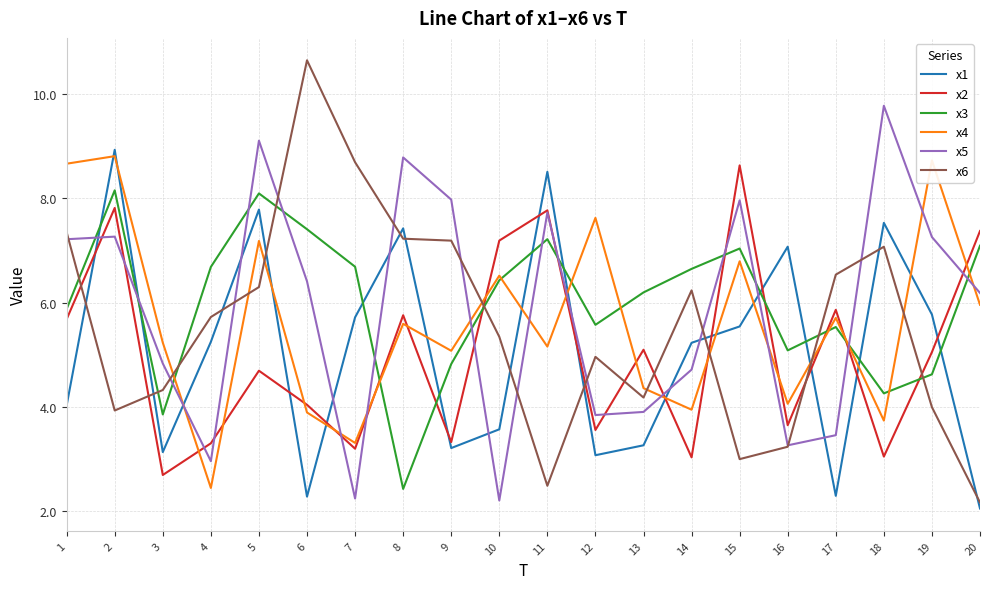

What is the difference between the highest and lowest values at 14?

3.6